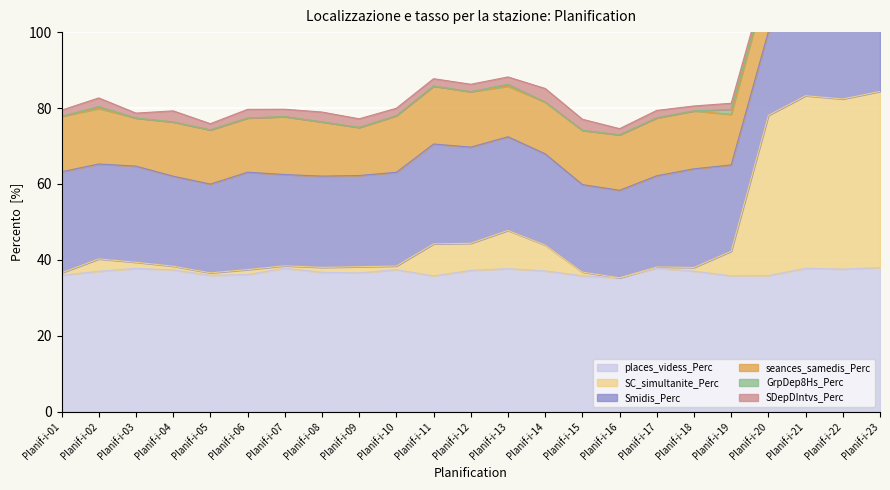

At how many categories does at least one series exceed 13?

23